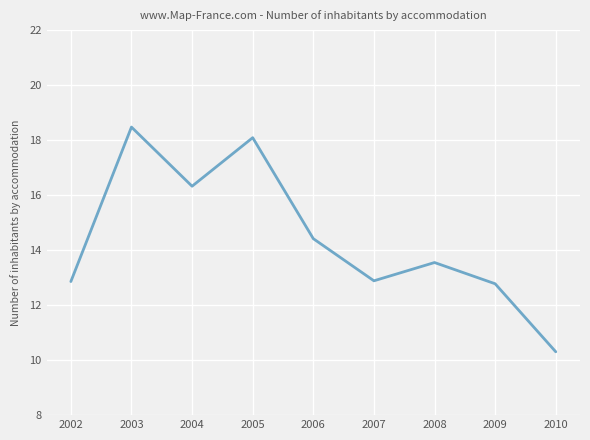

At which category does the chart reach its peak across all series?

2003